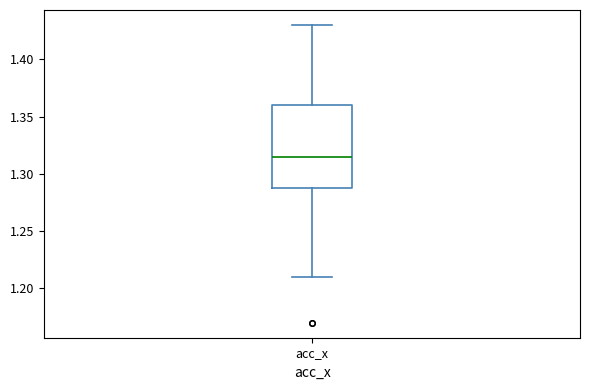

Where is the lower edge of the box for acc_x on the y-axis? The values are not printed on the chart, so give them approximately, as read against the axis.

1.290